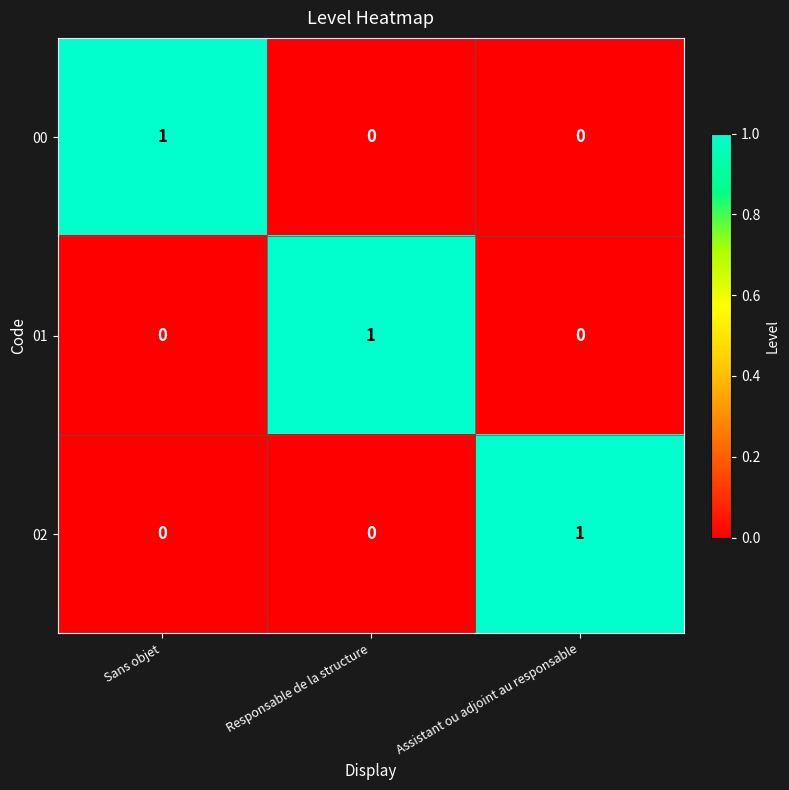

The 02 series shows 1 at Assistant ou adjoint au responsable. True or false?

True